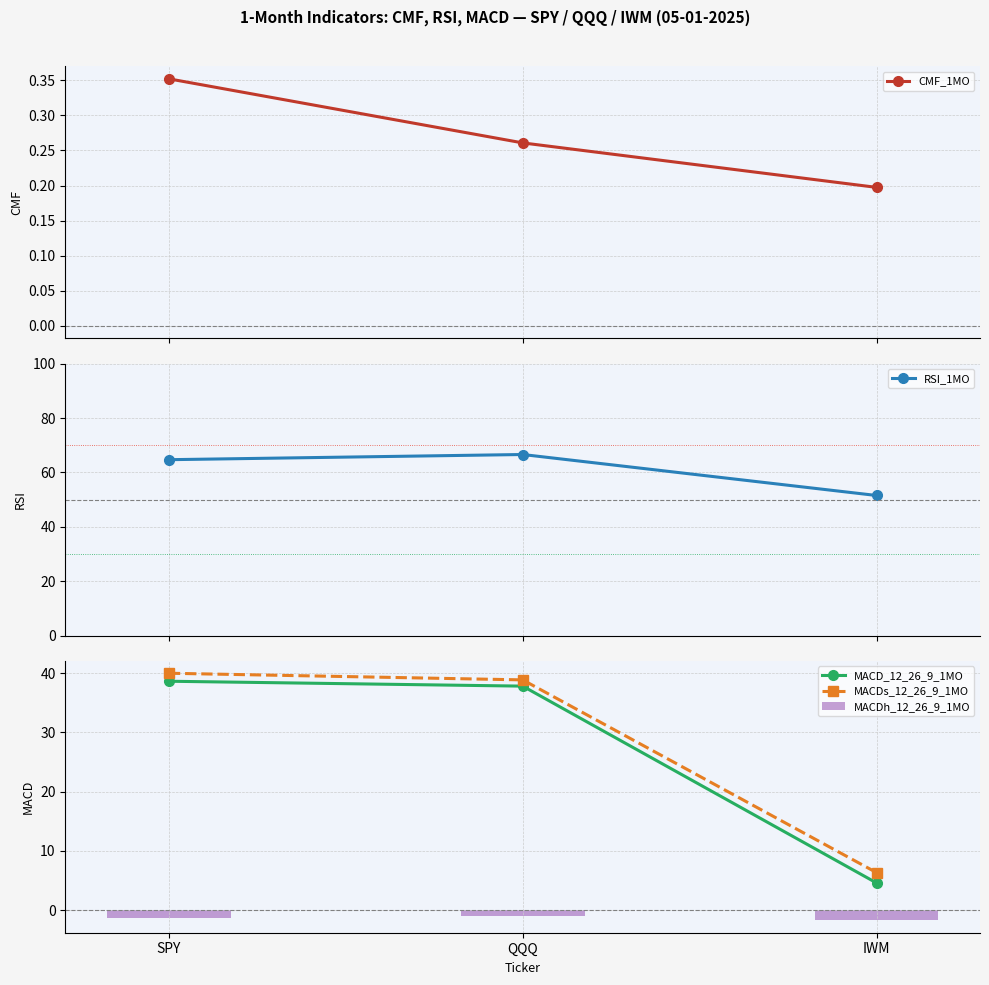

What is the greatest value displayed?

66.6